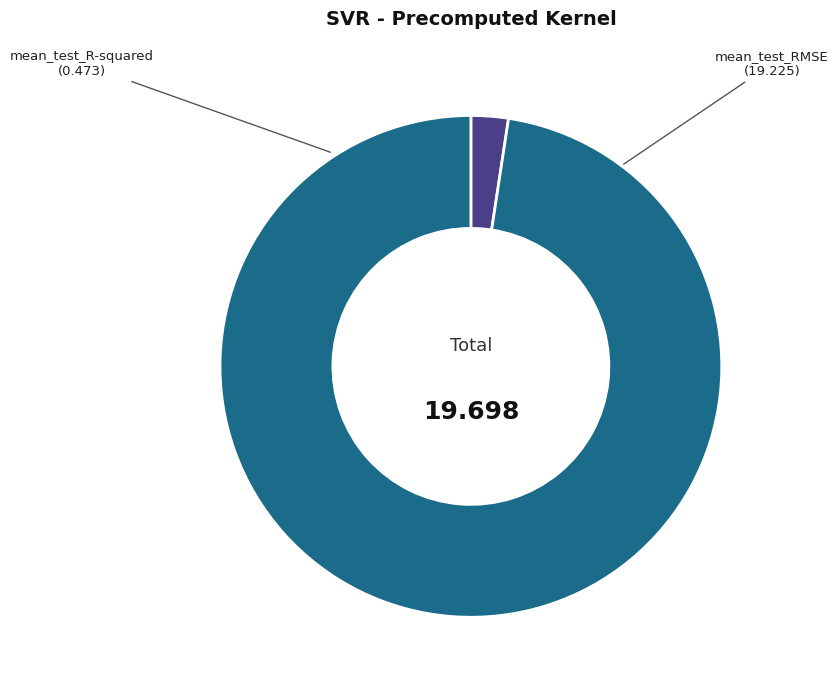

Combined, do mean_test_R-squared and mean_test_RMSE account for over 50%?

Yes